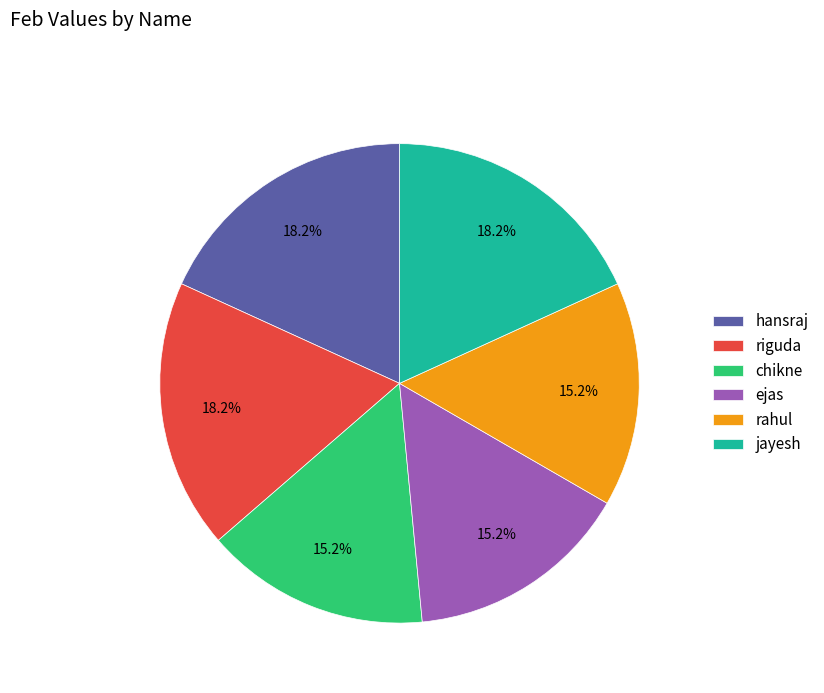

Approximately how many times larger is the value at hansraj compared to riguda?

1.0